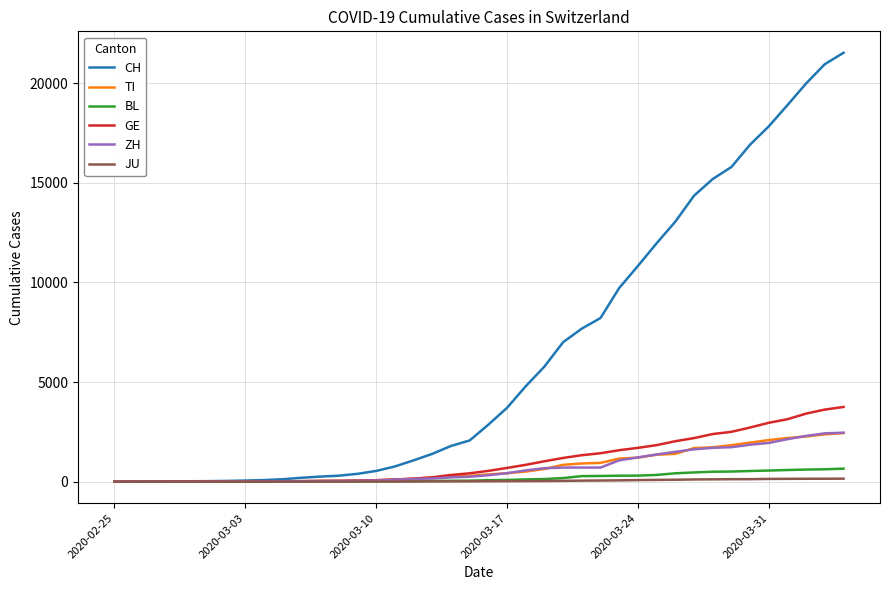

Which series has the largest total across all categories?

CH